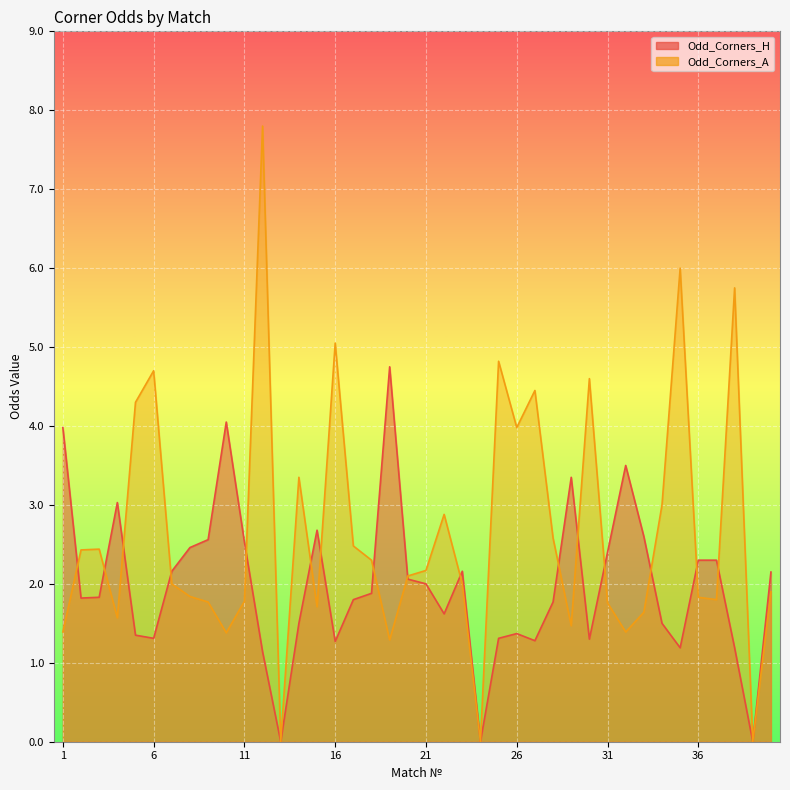

How many positive values does the Odd_Corners_H series have?

37